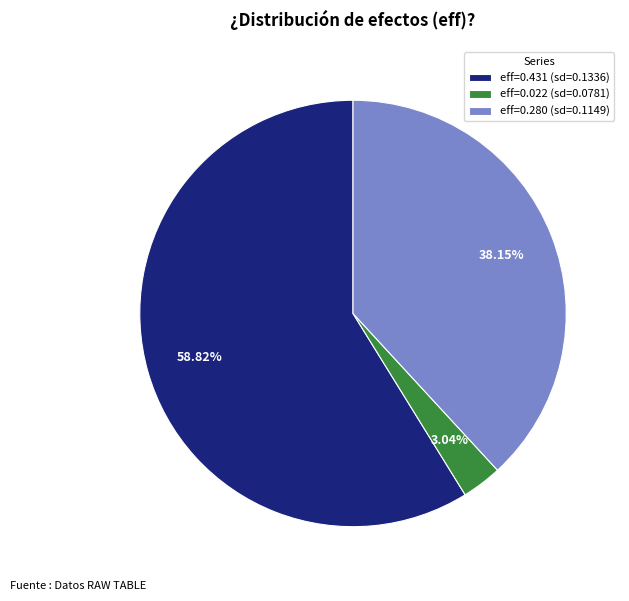

Which category accounts for the majority?

eff=0.431 (sd=0.1336)